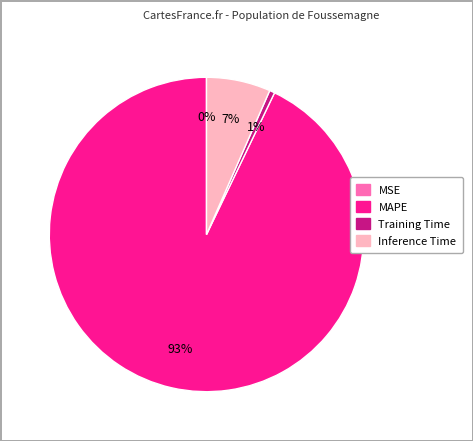

Which slice is the largest?

MAPE